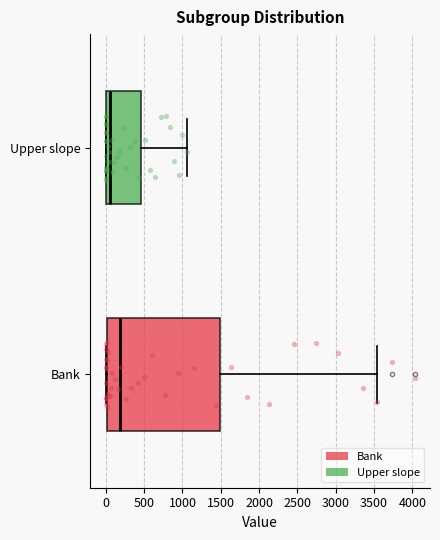

Reading bottom to top, transcribe this box plot: for each box, give where its median line is, the range the box spans, and where its two whiskers end, as read against the x-axis. The values are not printed on the chart, so give them approximately, as read against the axis.

Bank: median 200, box 0 to 1500, whiskers 0 to 3550
Upper slope: median 50, box 0 to 450, whiskers 0 to 1050